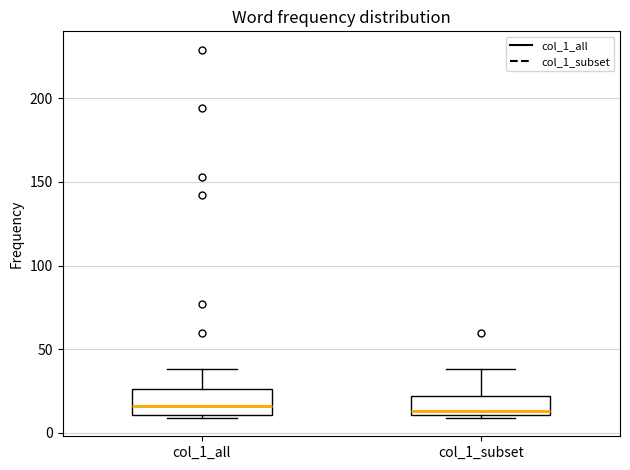

Reading left to right, read every box against the y-axis: the position of its median line, the range the box covers, and the ends of its whiskers. The values are not printed on the chart, so give them approximately, as read against the axis.

col_1_all: median 15, box 10 to 25, whiskers 10 (just below the box's lower edge) to 40
col_1_subset: median 15, box 10 to 20, whiskers 10 (just below the box's lower edge) to 40